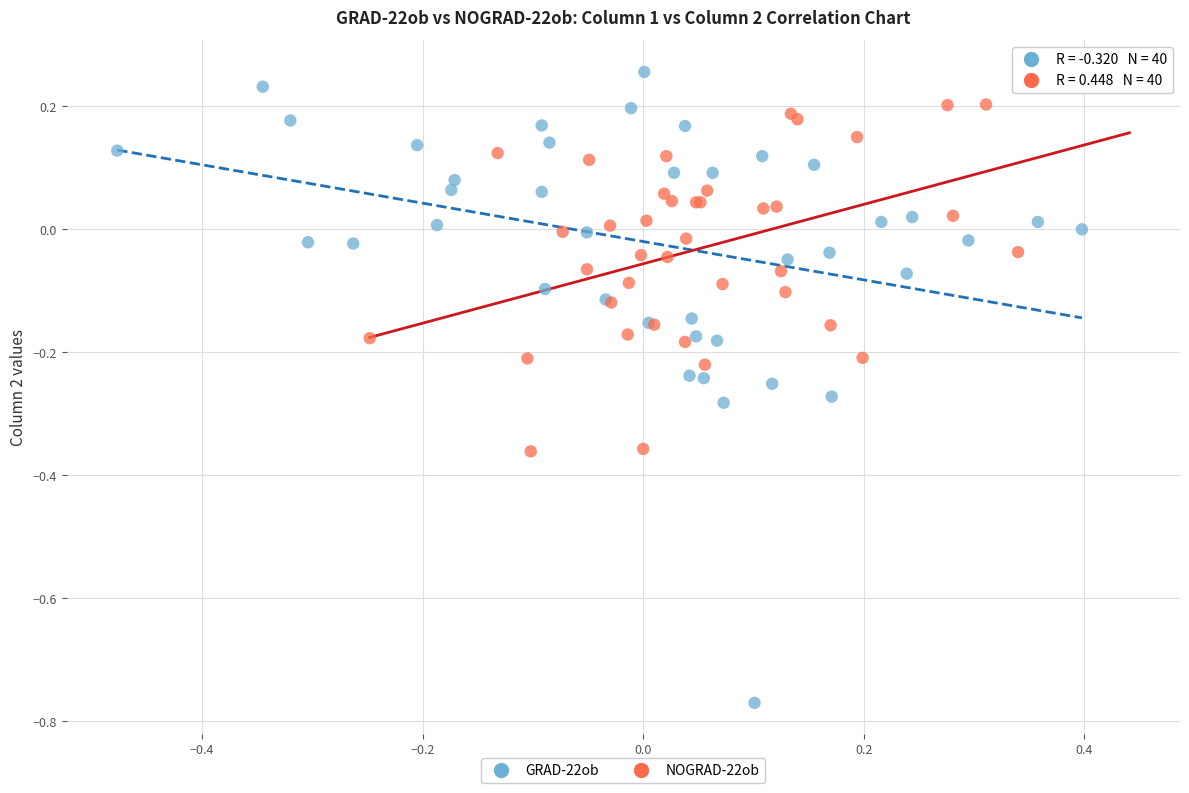

Which series contains the highest Y value?

GRAD-22ob